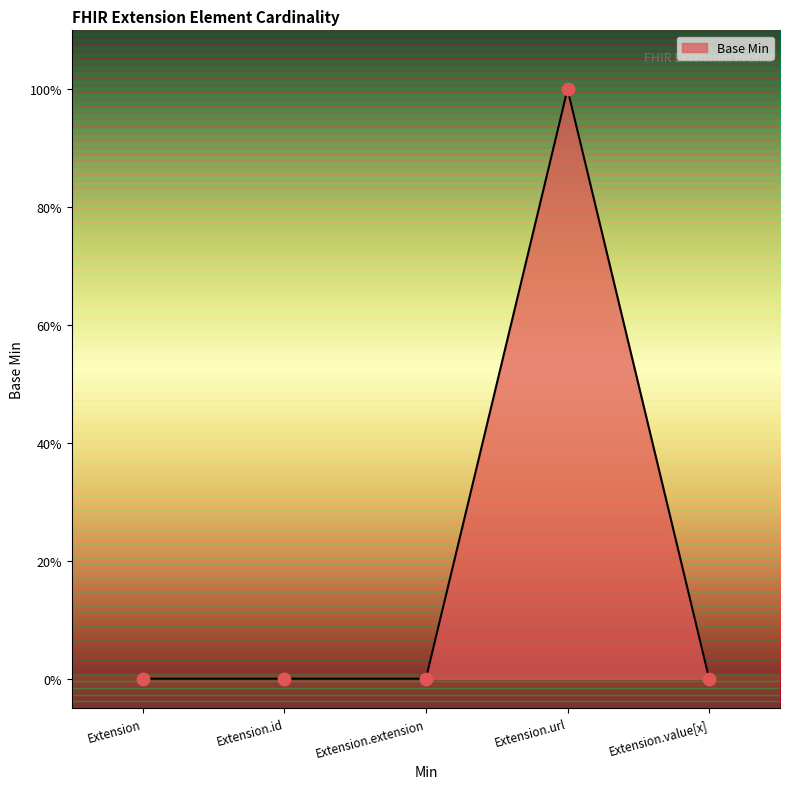

Which has a higher value, Extension.value[x] or Extension?

Extension.value[x]